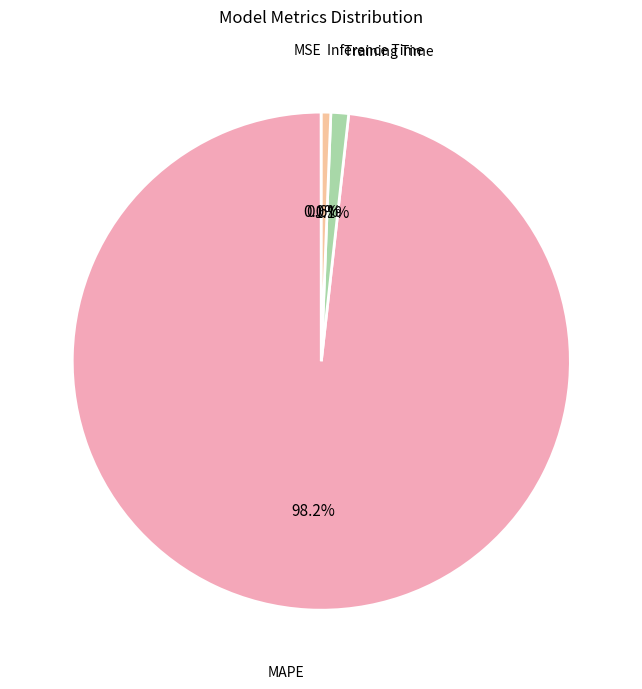

Which category has the biggest portion of the pie?

MAPE